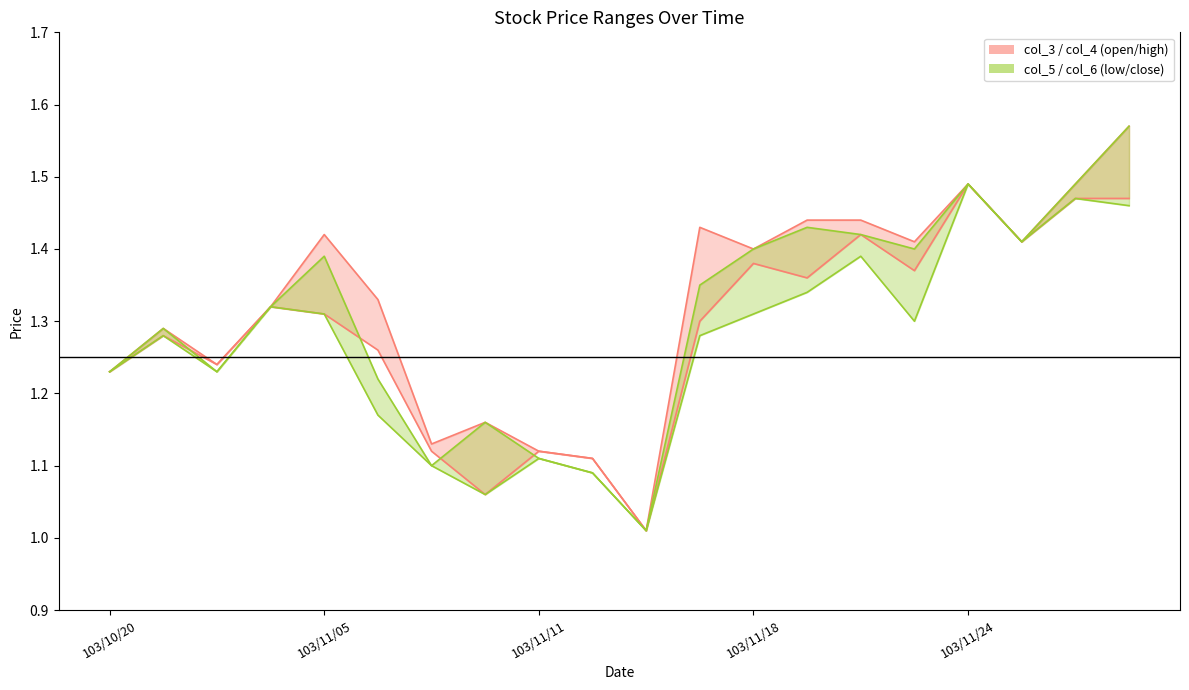

True or false: col_4 and col_3 intersect in this chart.

False